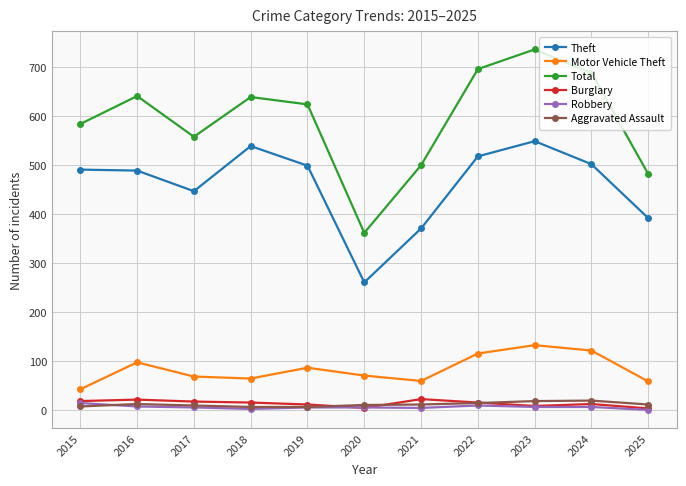

What is the maximum value shown in the chart?

736